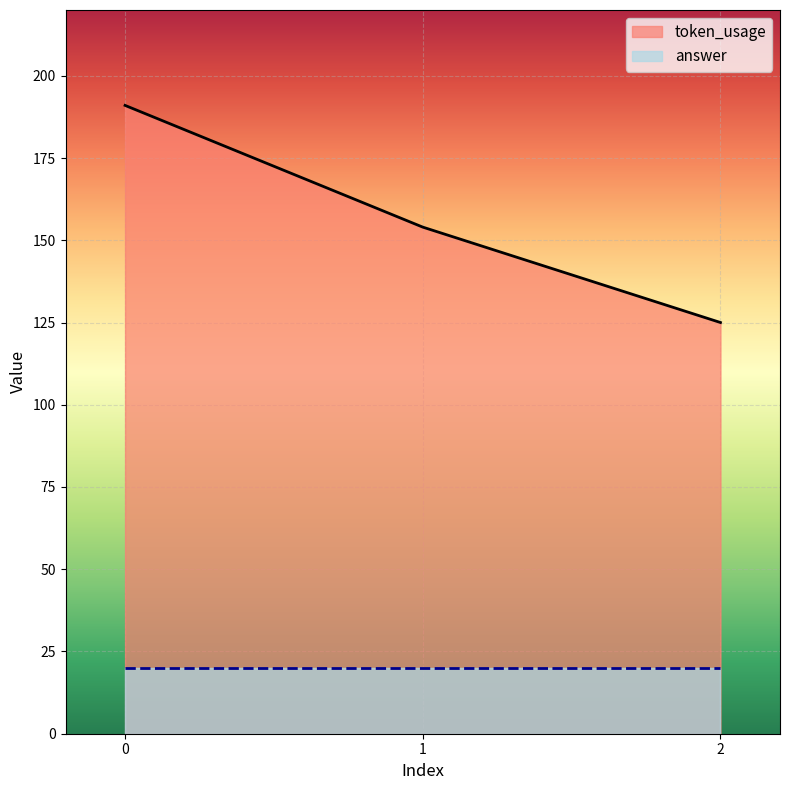

List the labels in order of value, smallest first.

2, 1, 0